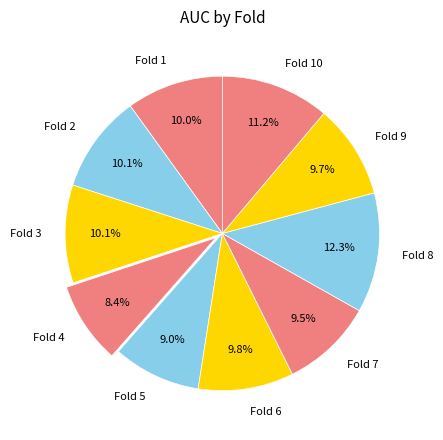

Is there a majority slice in this chart?

No